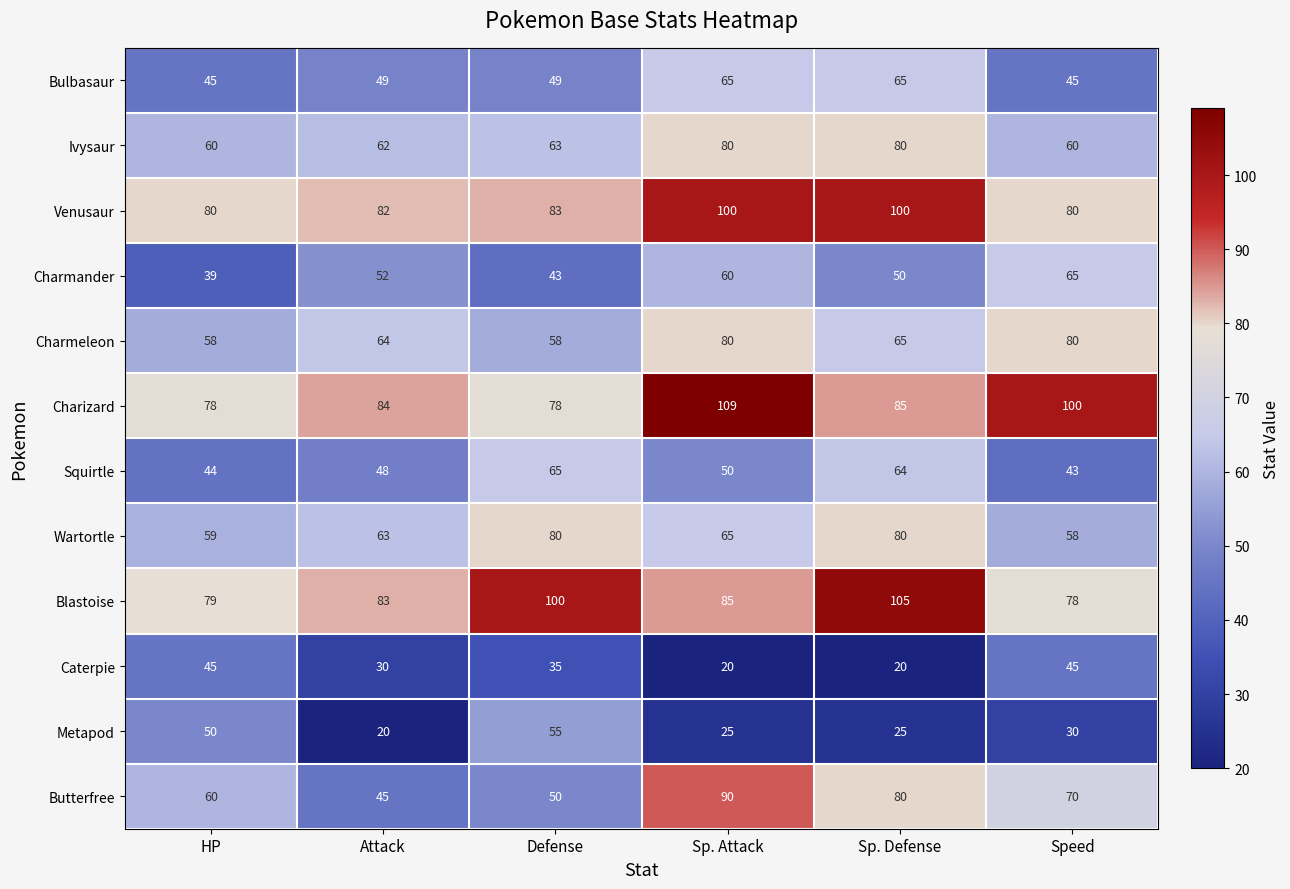

Is it true that Squirtle equals 44 at HP?

True